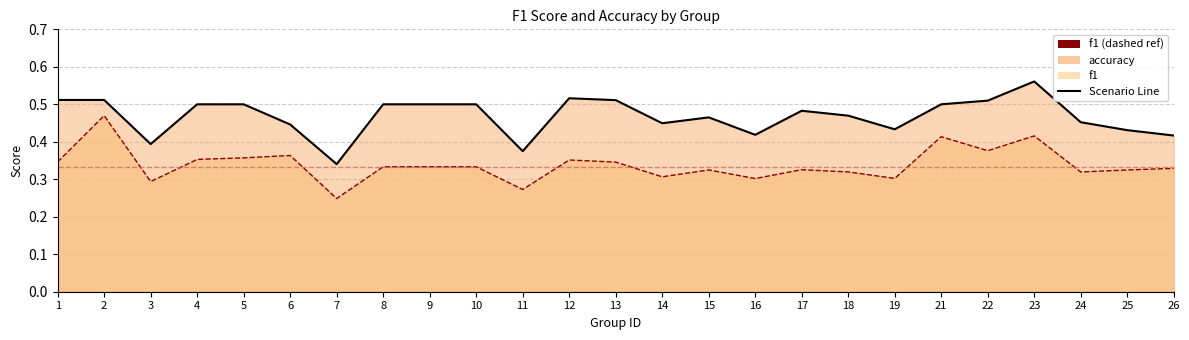

What is the value of the accuracy point at the 18th from the left?

0.5